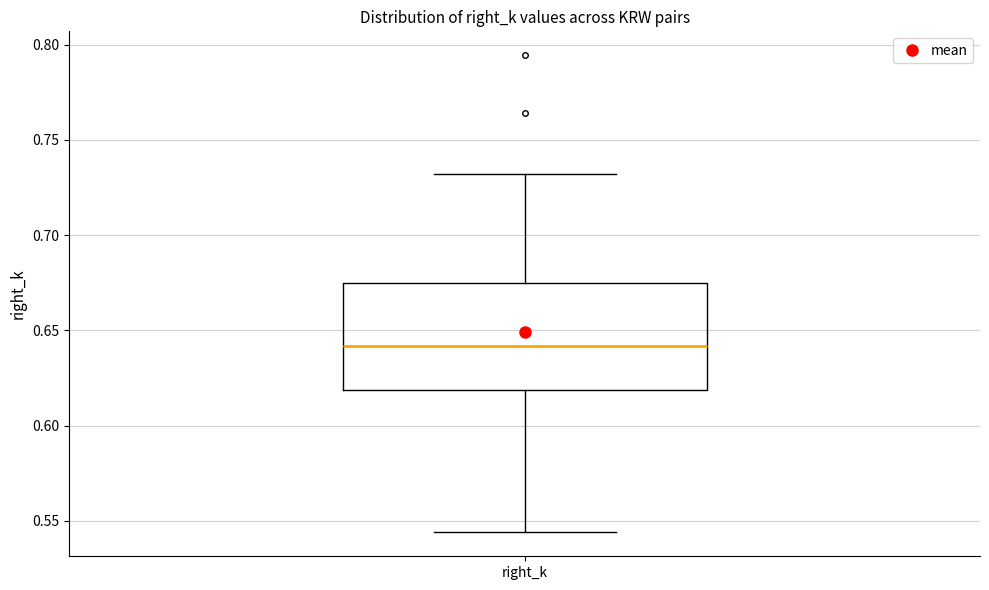

Transcribe this box plot: give where the median line is, the range the box spans, and where the two whiskers end, as read against the y-axis. The values are not printed on the chart, so give them approximately, as read against the axis.

median 0.640, box 0.620 to 0.675, whiskers 0.545 to 0.730